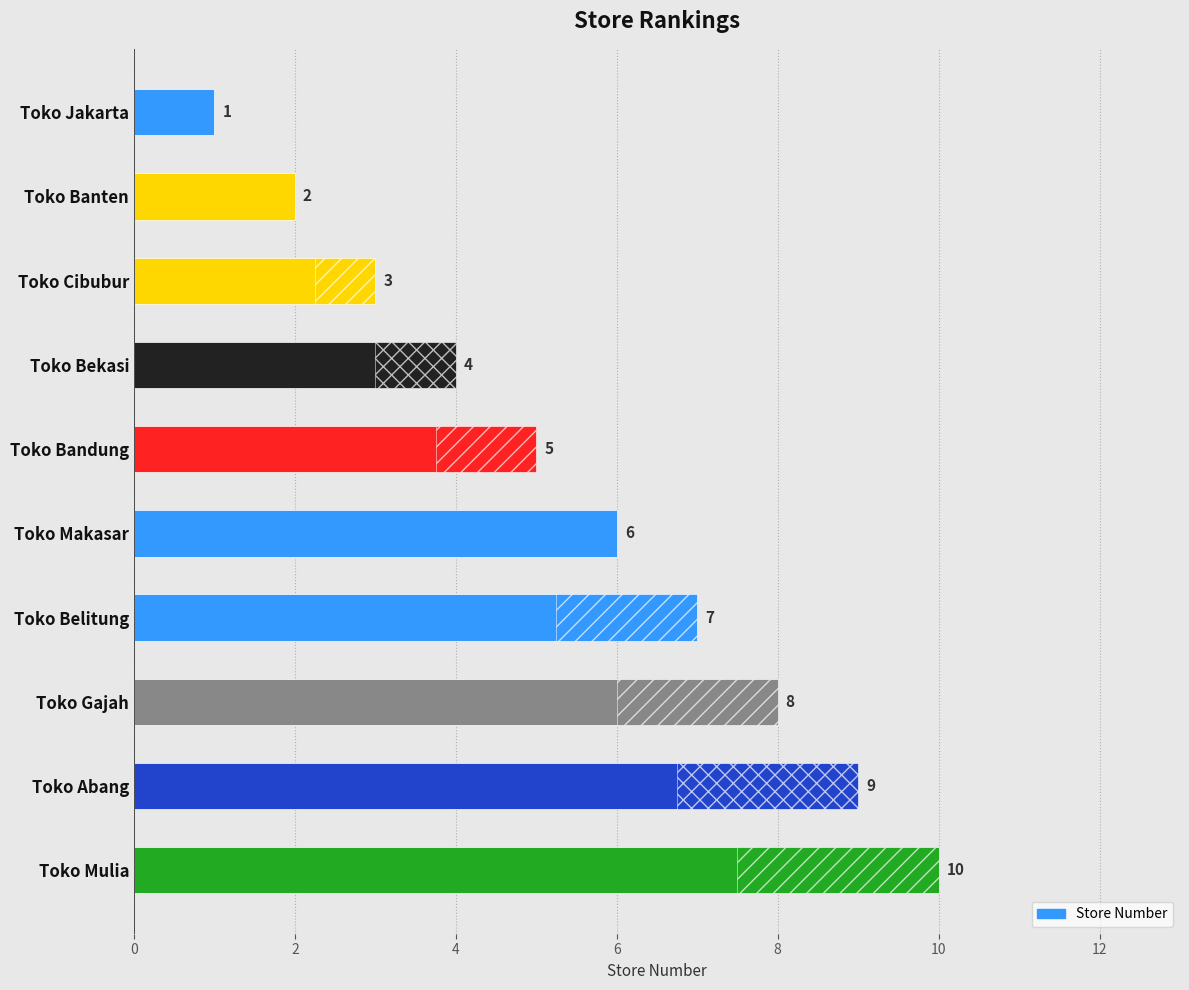

What is the difference between the maximum and second lowest values?

8